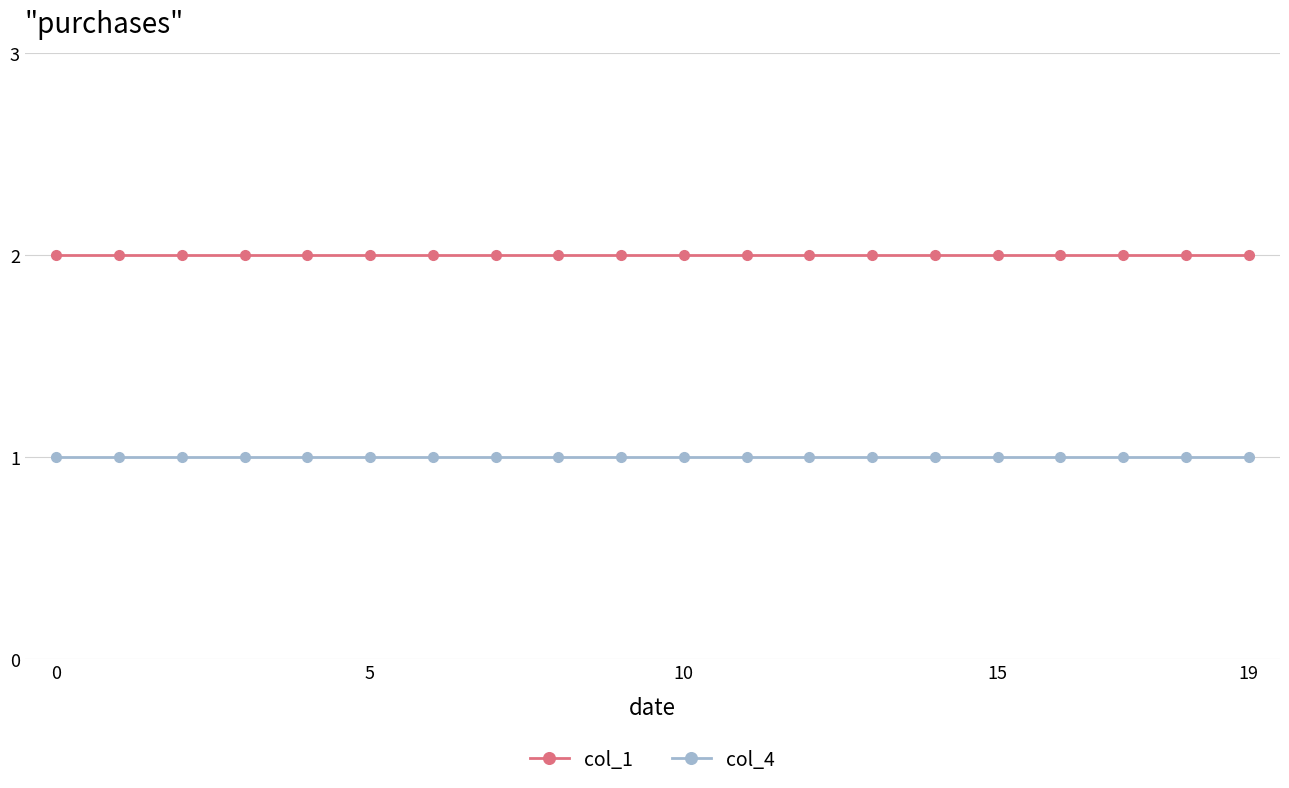

Is this an area chart (filled region under the line)?

No